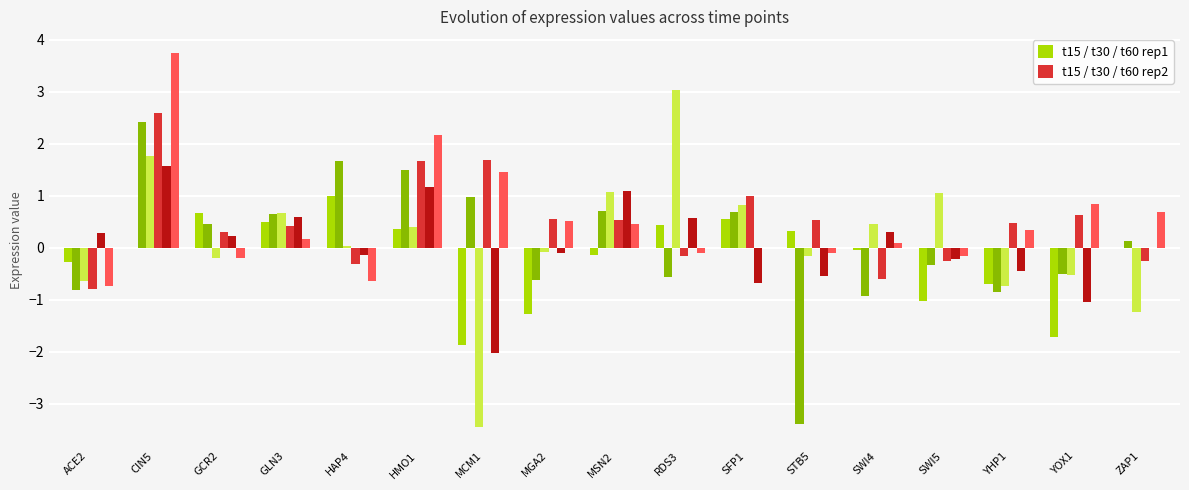

How many distinct data groups are displayed?

6